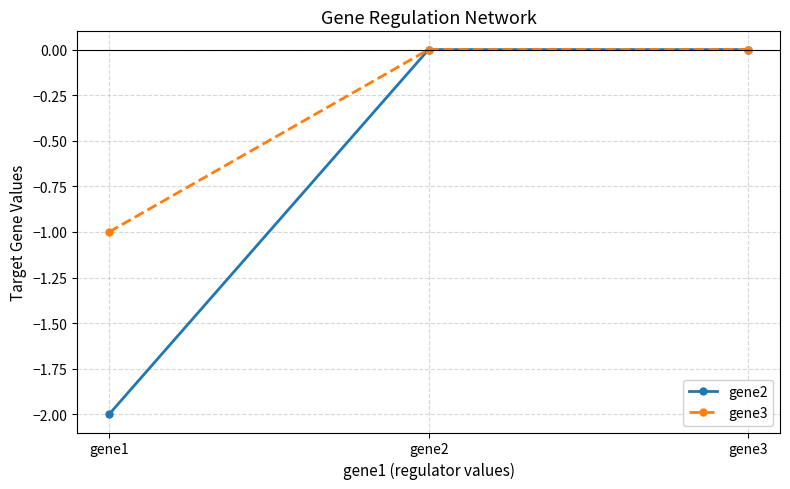

Rank the series by their average value, from highest to lowest.

gene3, gene2